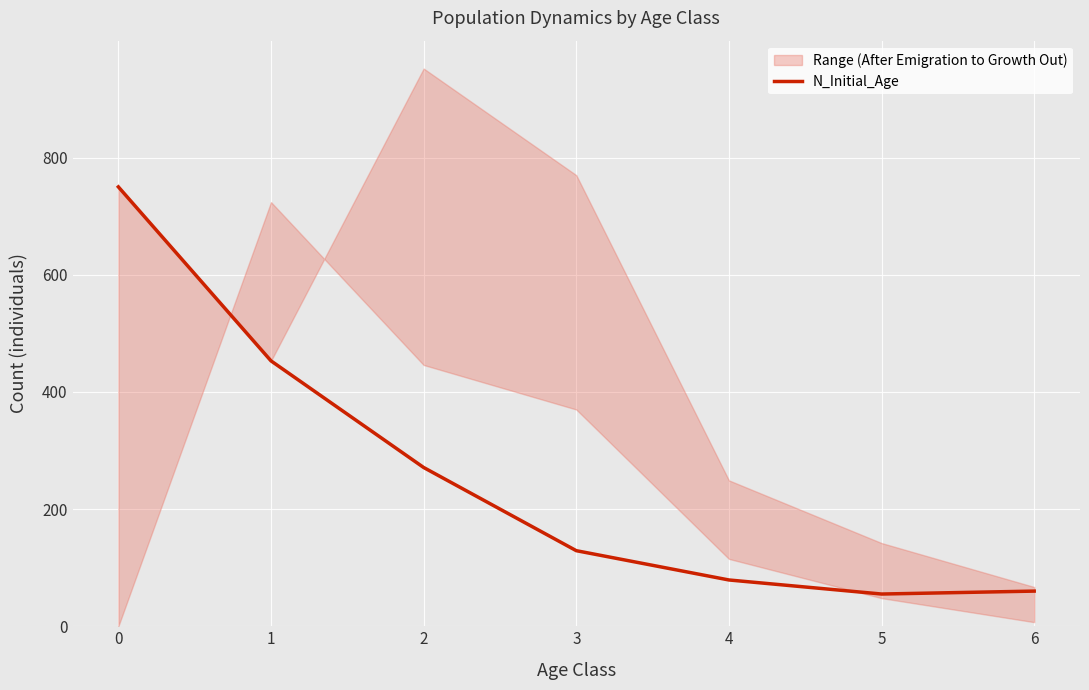

Reading left to right, extract all data points from this chart.

0=750	1=453	2=271	3=129	4=79	5=55	6=60